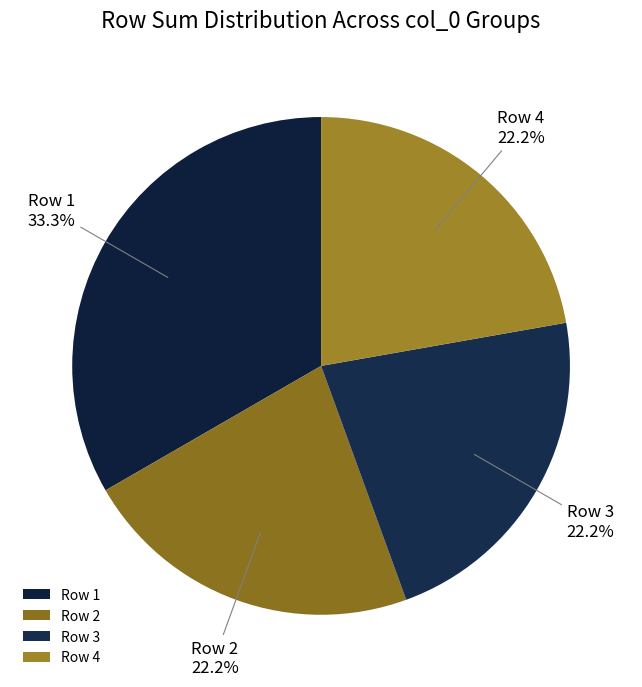

Is there any slice that represents more than half of the pie?

No